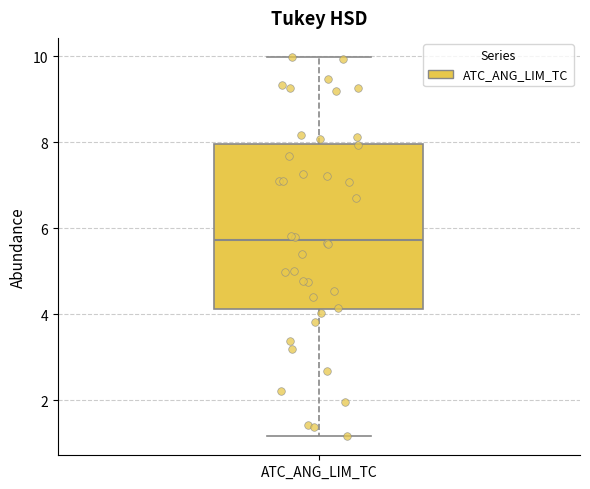

Read this box plot against the y-axis: the position of the median line, the range covered by the box, and the ends of both whiskers. The values are not printed on the chart, so give them approximately, as read against the axis.

median 5.8, box 4.2 to 8.0, whiskers 1.2 to 10.0